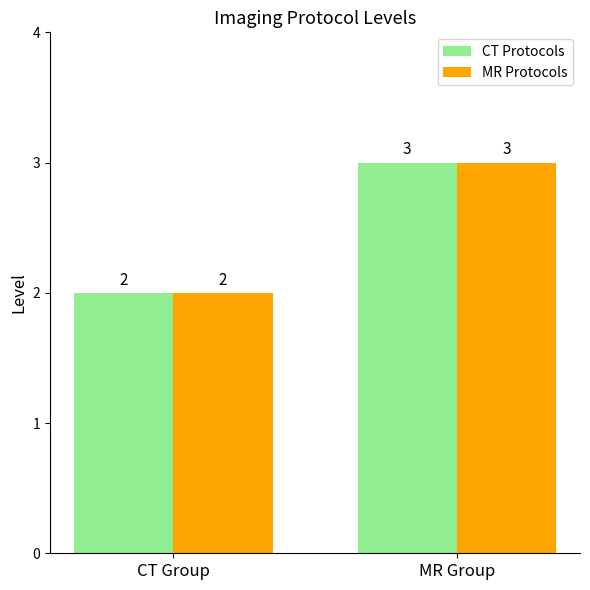

At which category does the chart reach its minimum across all series?

CT Group